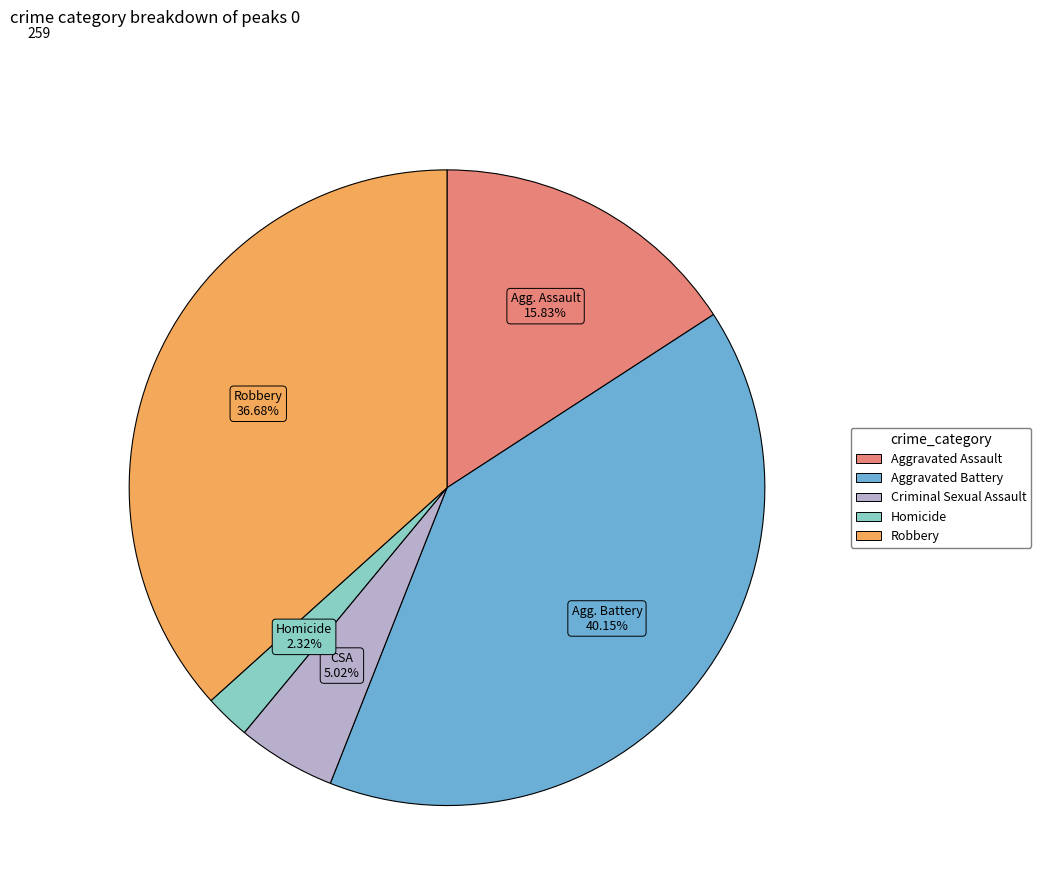

Between Robbery and Criminal Sexual Assault, which is larger?

Robbery